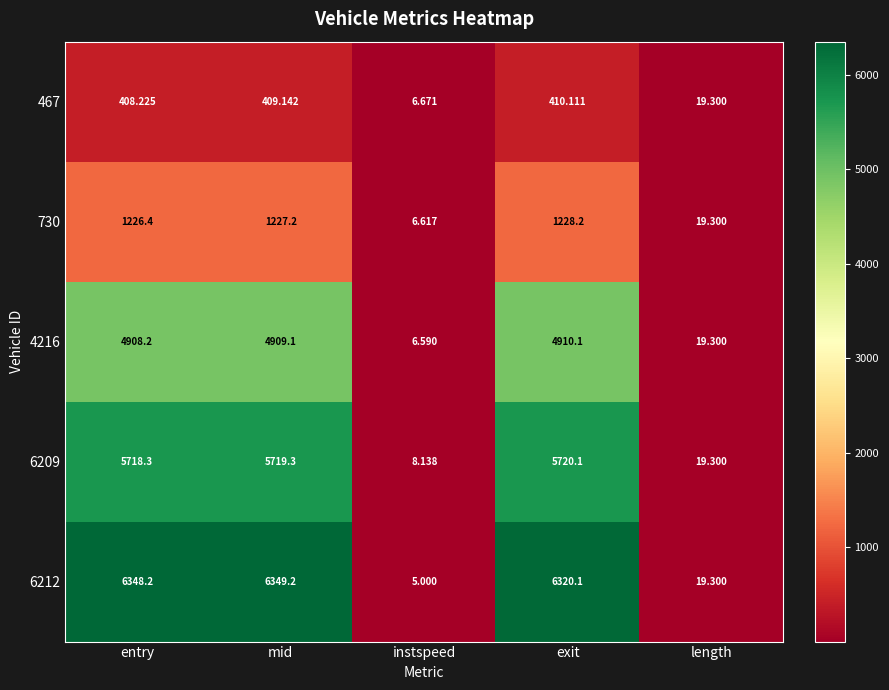

Is the value of 730 at instspeed greater than the value of 6212 at instspeed?

Yes